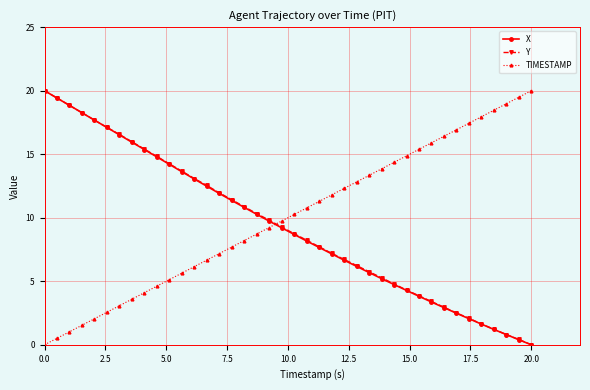

What is the value of the X point at the 4th from the left?

18.3